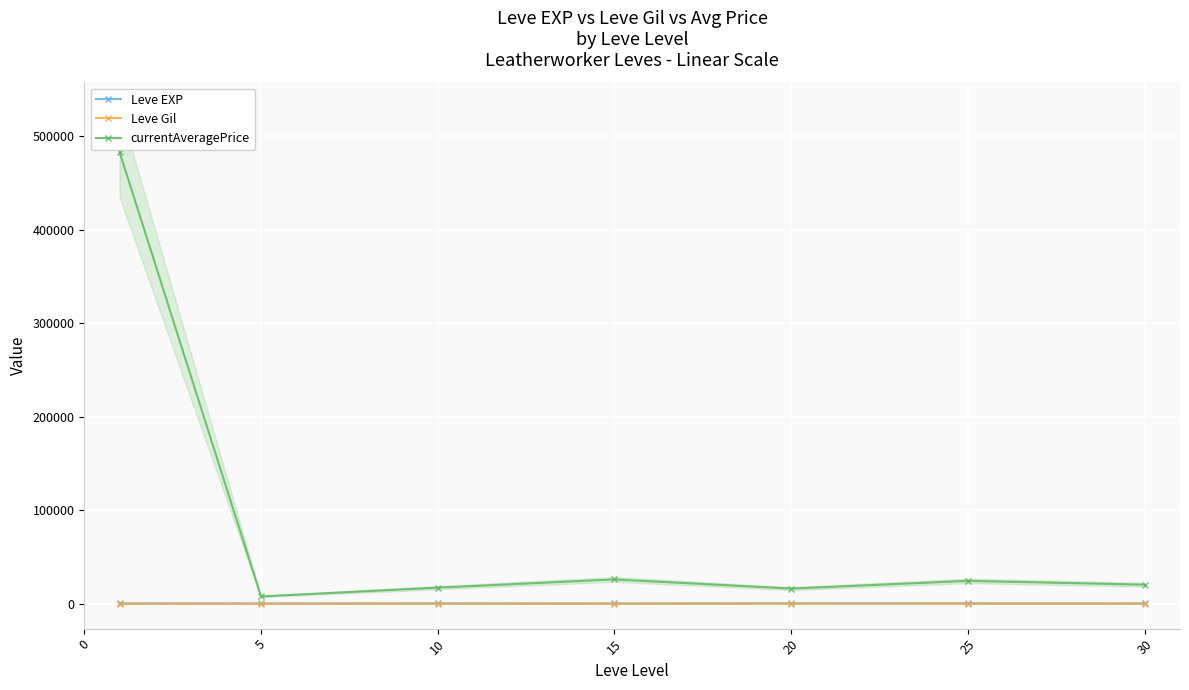

At which label does Leve EXP reach its minimum?

5